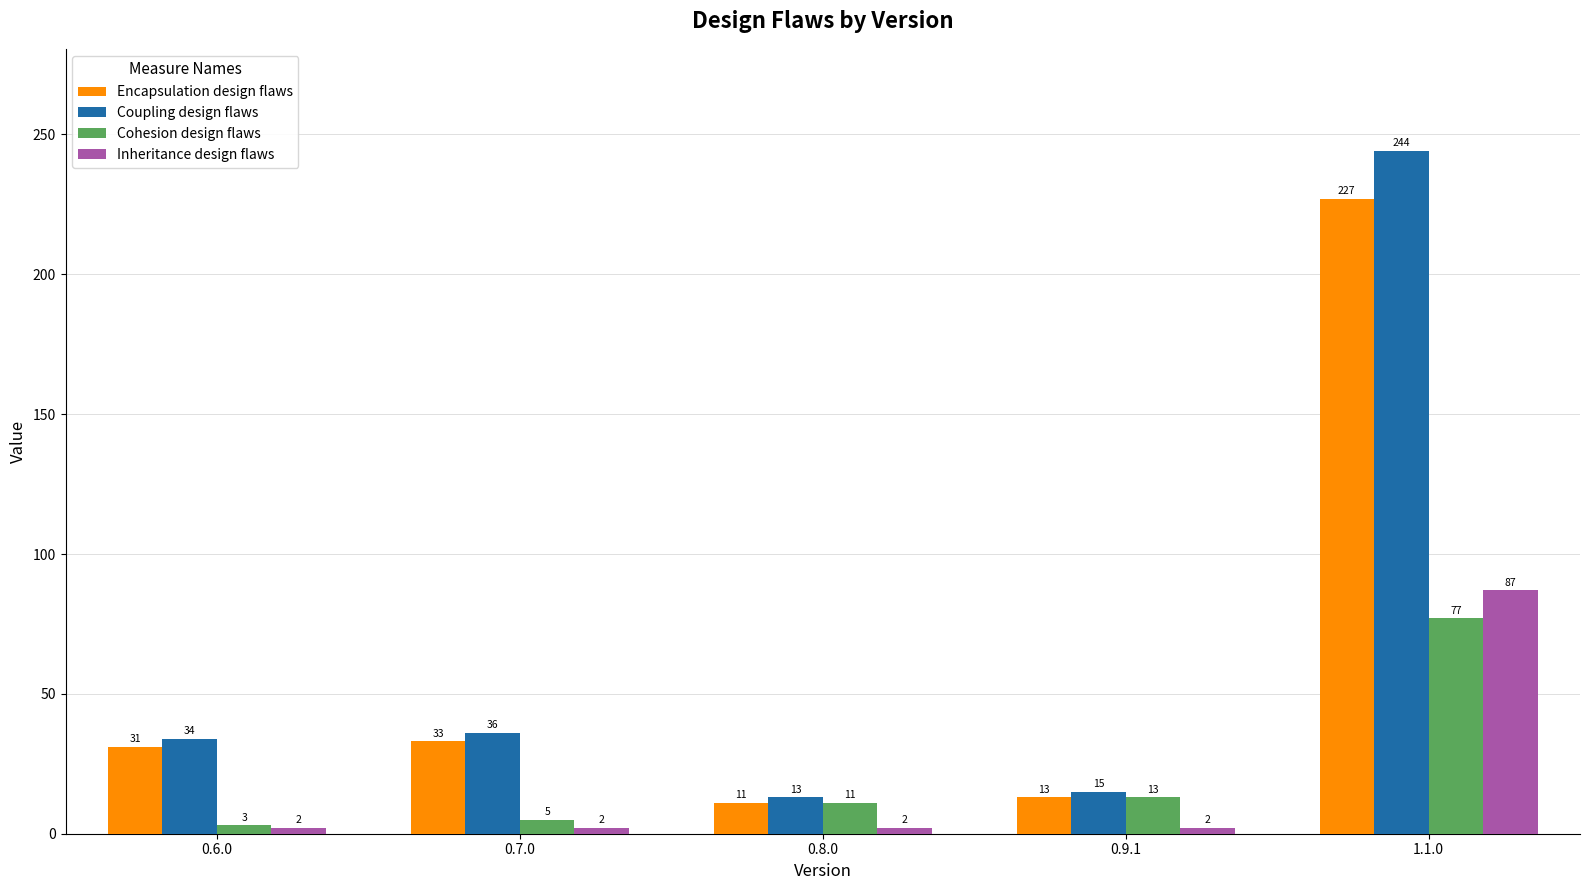

What are all the series names shown in the legend?

Encapsulation design flaws, Coupling design flaws, Cohesion design flaws, Inheritance design flaws